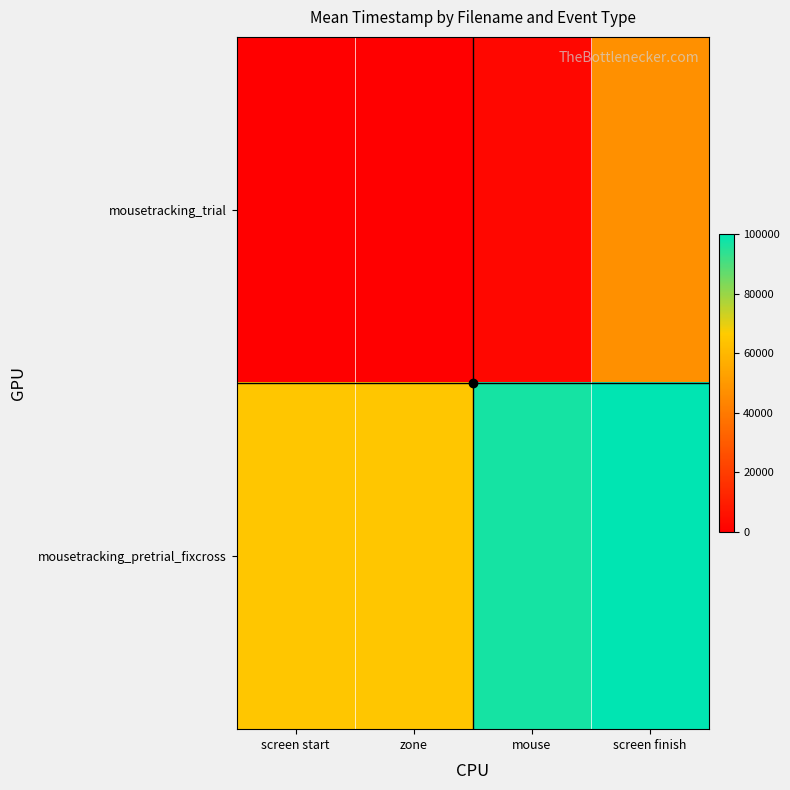

Rank the series at screen start from lowest to highest value.

mousetracking_trial, mousetracking_pretrial_fixcross